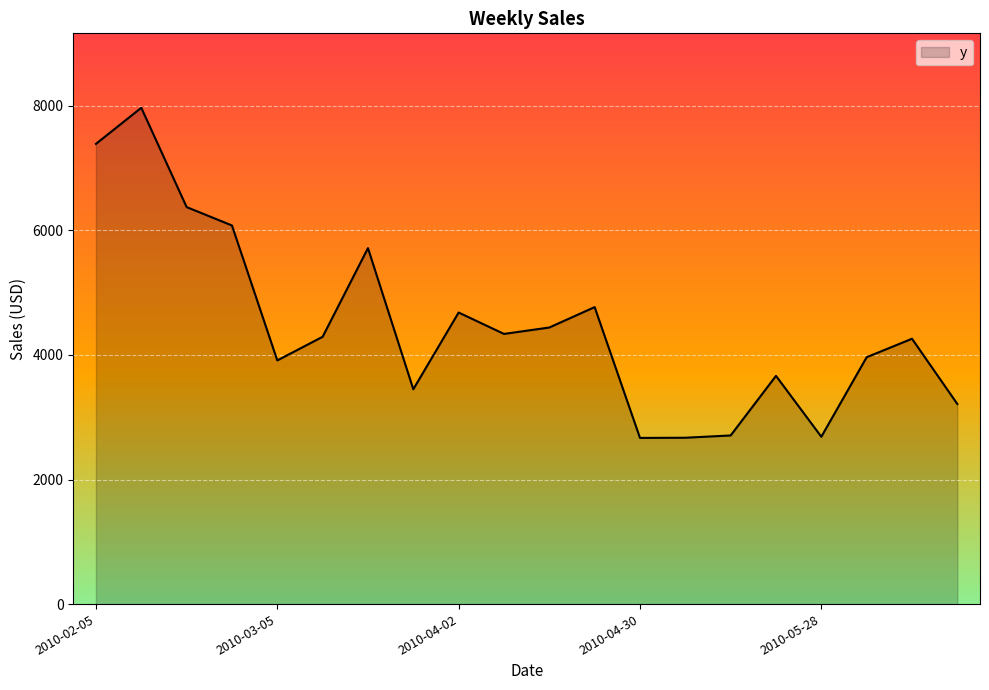

What is the maximum value shown in the chart?

7969.0